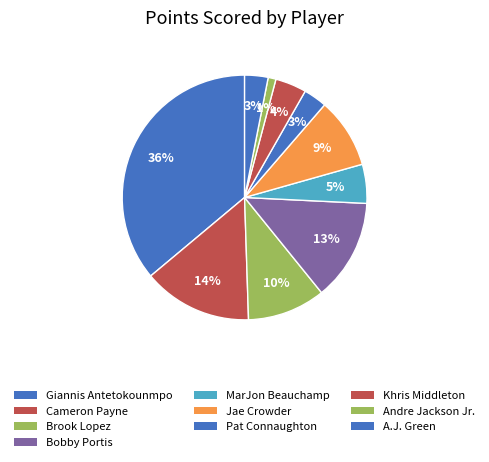

Is A.J. Green the majority of the pie?

No